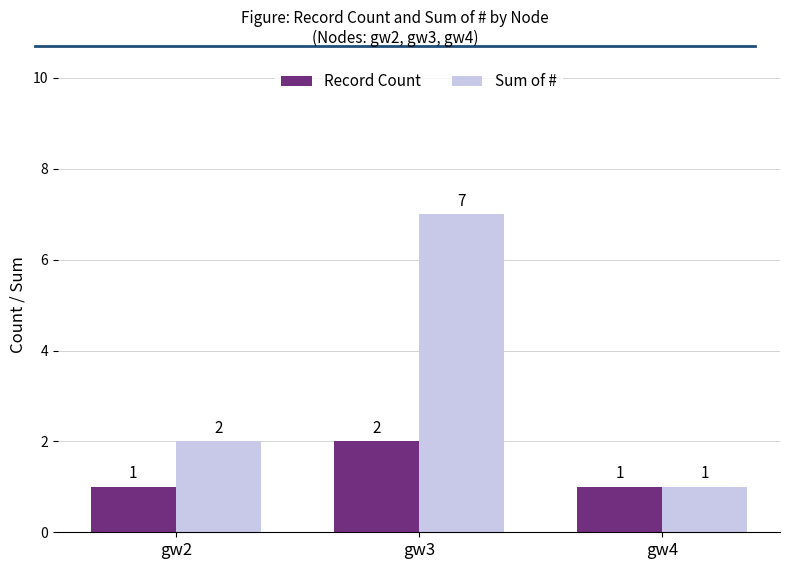

What is the approximate value of Record Count at gw4?

1